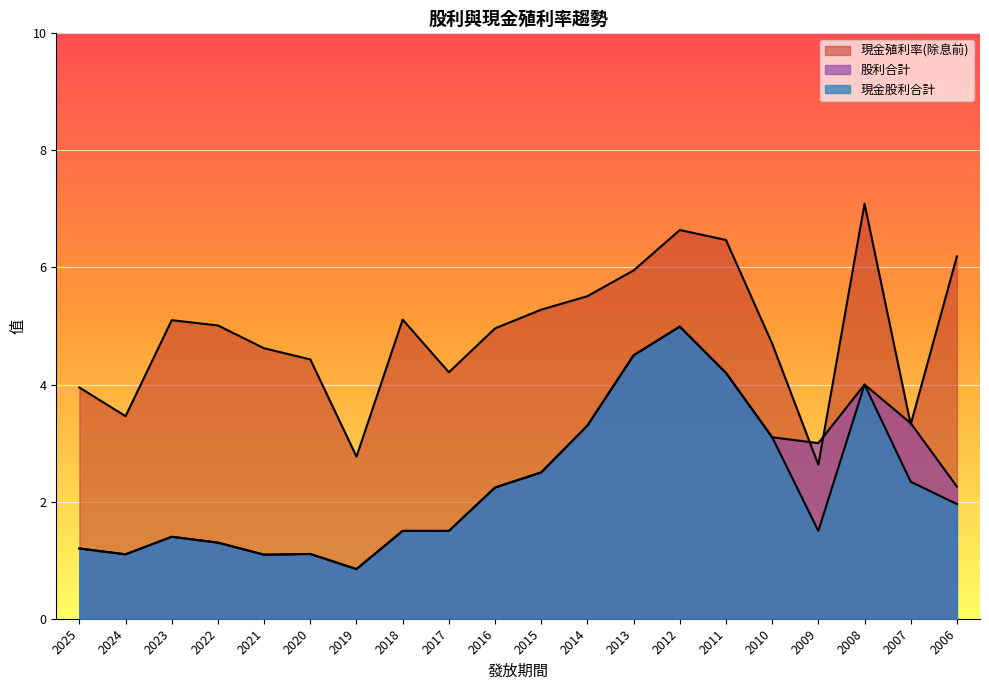

Where is the first local maximum for 現金股利合計?

2023